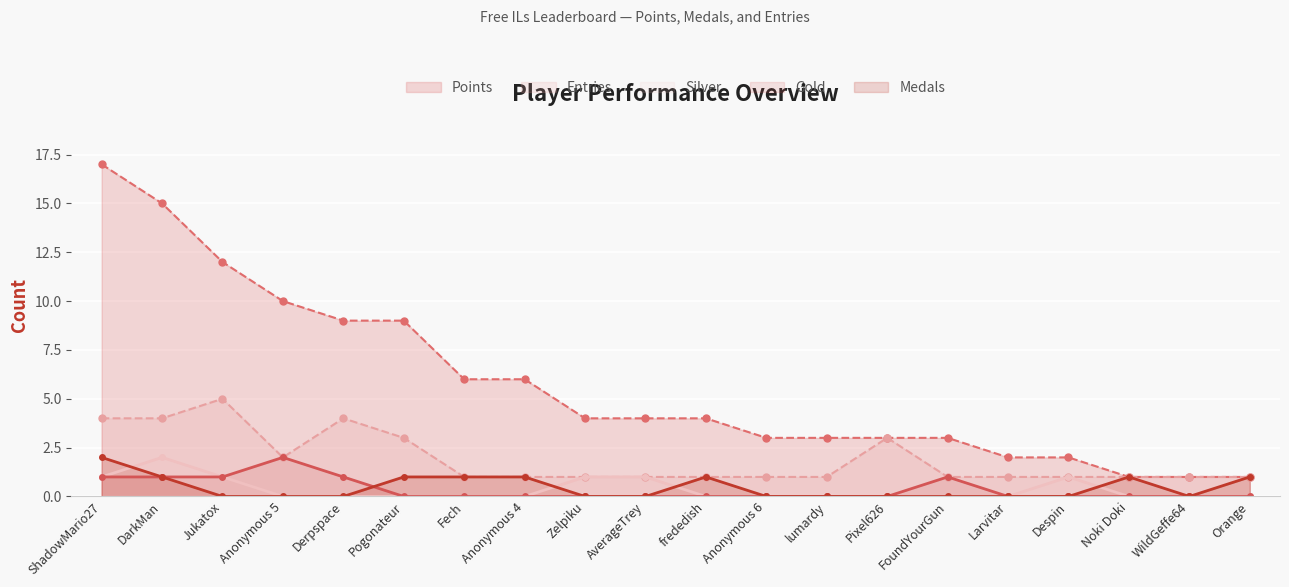

Reading right to left, list all the values displayed in this chart.

Points: Orange=1	WildGeffe64=1	Noki Doki=1	Despin=2	Larvitar=2	FoundYourGun=3	Pixel626=3	lumardy=3	Anonymous 6=3	frededish=4	AverageTrey=4	Zelpiku=4	Anonymous 4=6	Fech=6	Pogonateur=9	Derpspace=9	Anonymous 5=10	Jukatox=12	DarkMan=15	ShadowMario27=17
Medals: Orange=1	WildGeffe64=0	Noki Doki=1	Despin=0	Larvitar=0	FoundYourGun=0	Pixel626=0	lumardy=0	Anonymous 6=0	frededish=1	AverageTrey=0	Zelpiku=0	Anonymous 4=1	Fech=1	Pogonateur=1	Derpspace=0	Anonymous 5=0	Jukatox=0	DarkMan=1	ShadowMario27=2
Entries: Orange=1	WildGeffe64=1	Noki Doki=1	Despin=1	Larvitar=1	FoundYourGun=1	Pixel626=3	lumardy=1	Anonymous 6=1	frededish=1	AverageTrey=1	Zelpiku=1	Anonymous 4=1	Fech=1	Pogonateur=3	Derpspace=4	Anonymous 5=2	Jukatox=5	DarkMan=4	ShadowMario27=4
Gold: Orange=0	WildGeffe64=0	Noki Doki=0	Despin=0	Larvitar=0	FoundYourGun=1	Pixel626=0	lumardy=0	Anonymous 6=0	frededish=0	AverageTrey=0	Zelpiku=0	Anonymous 4=0	Fech=0	Pogonateur=0	Derpspace=1	Anonymous 5=2	Jukatox=1	DarkMan=1	ShadowMario27=1
Silver: Orange=0	WildGeffe64=0	Noki Doki=0	Despin=1	Larvitar=0	FoundYourGun=0	Pixel626=0	lumardy=0	Anonymous 6=0	frededish=0	AverageTrey=1	Zelpiku=1	Anonymous 4=0	Fech=0	Pogonateur=0	Derpspace=0	Anonymous 5=0	Jukatox=1	DarkMan=2	ShadowMario27=1